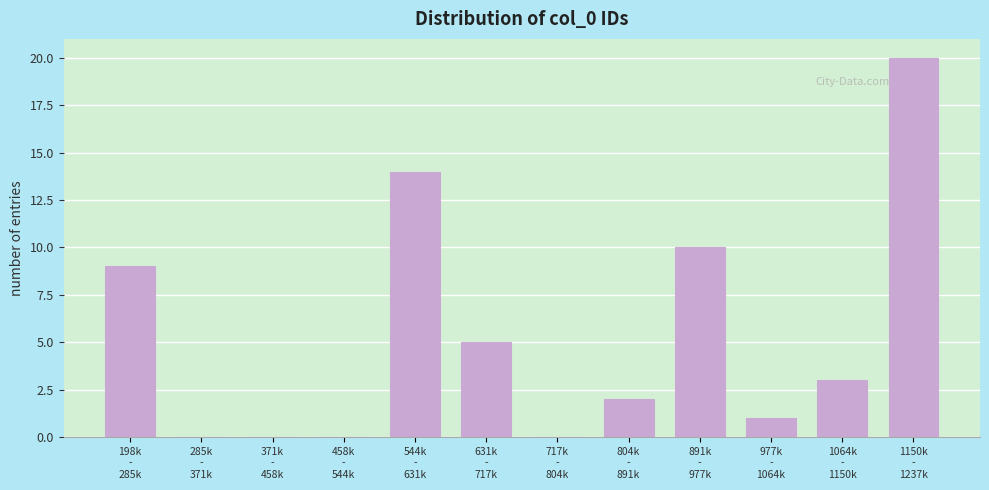

What is the maximum value shown in the chart?

20